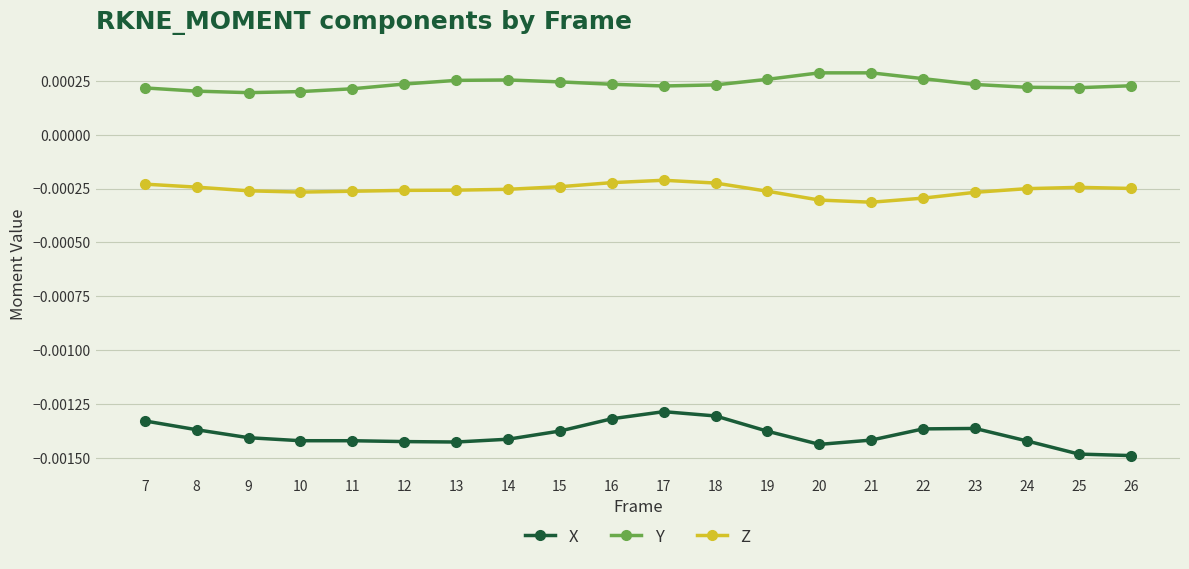

How many lines are shown in the chart?

3